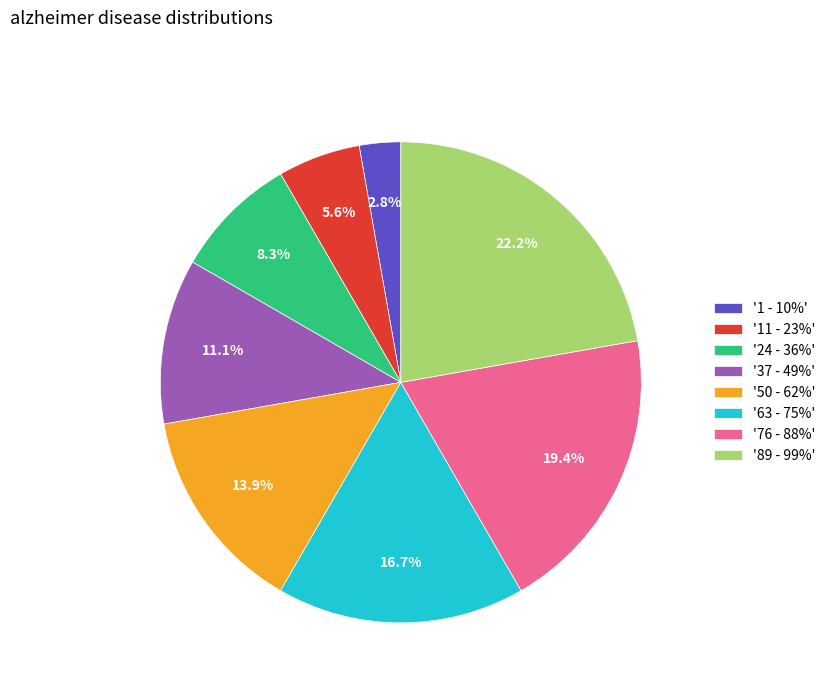

Is '50 - 62%' the majority of the pie?

No